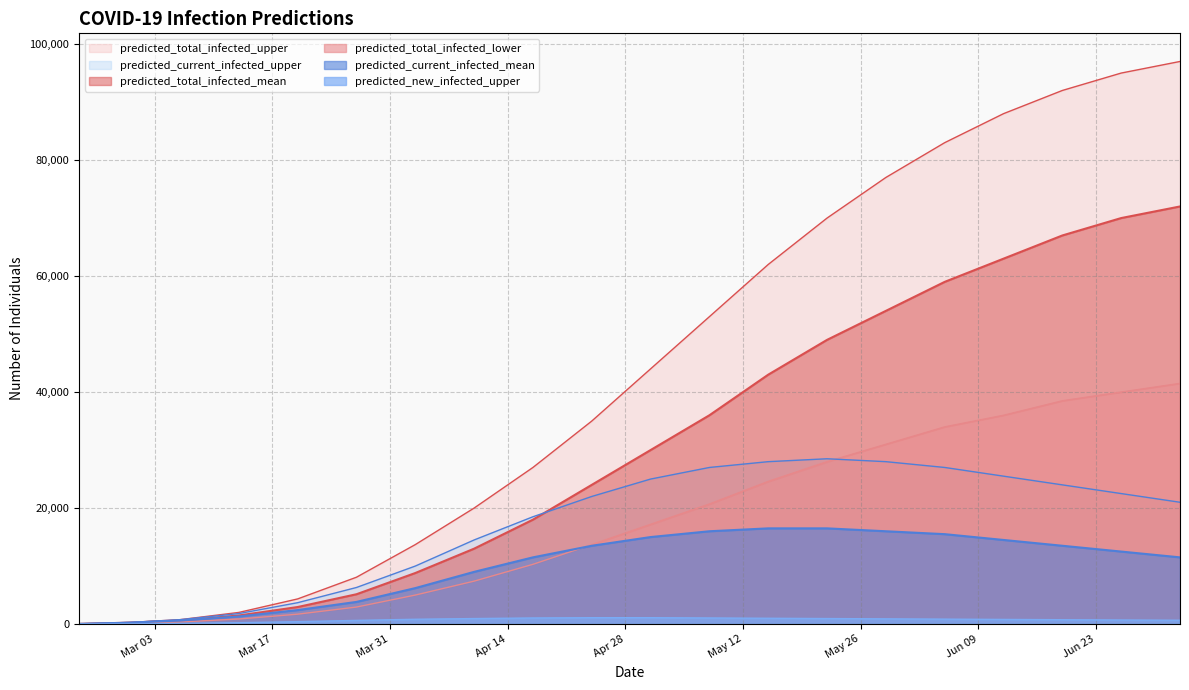

How many values in the predicted_new_infected_upper series exceed 828?

9